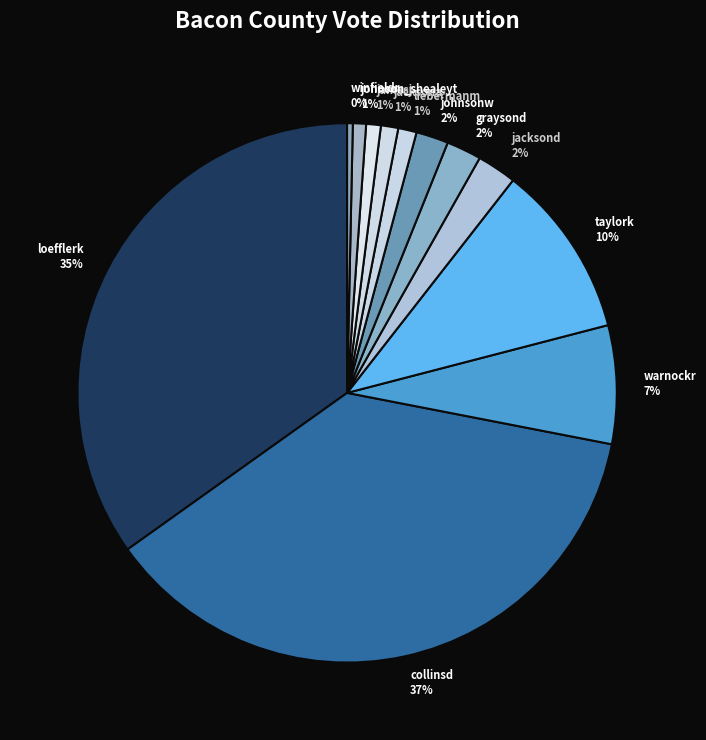

To the nearest percent, what is the difference between the johnsonw 2% and taylork 10% slice percentages?

8%